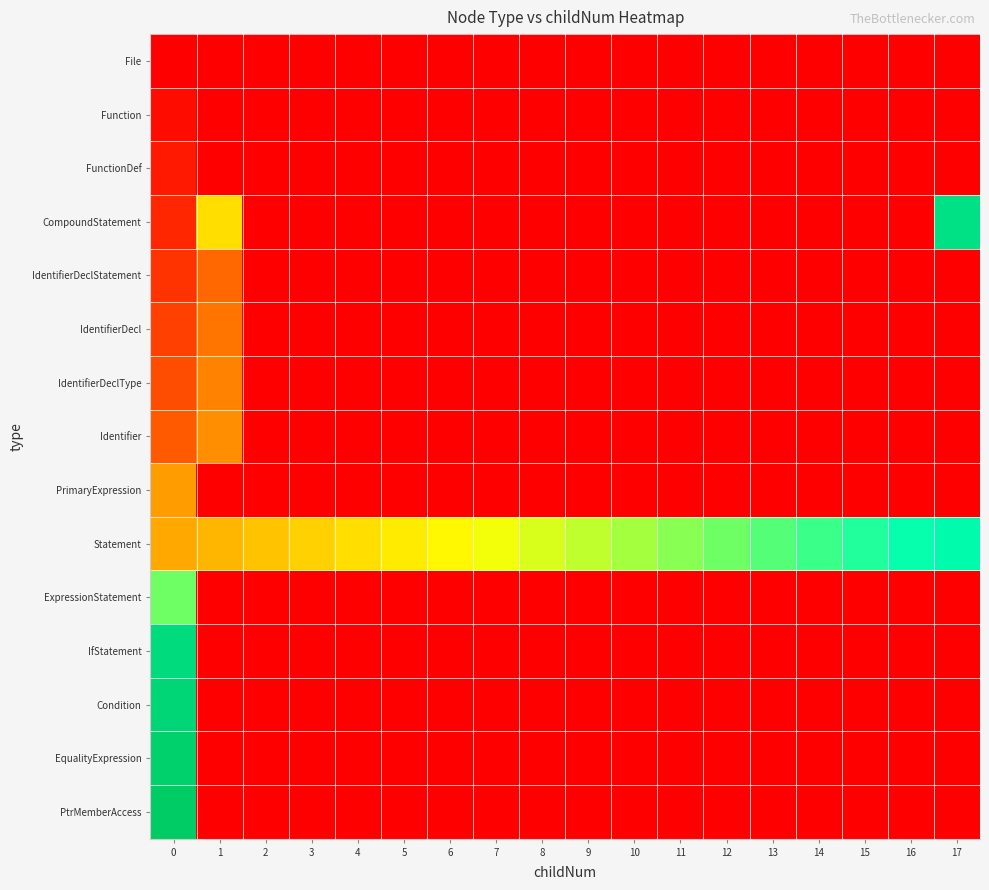

Rank the series at 2 from highest to lowest value.

row_9, row_0, row_1, row_2, row_3, row_4, row_5, row_6, row_7, row_8, row_10, row_11, row_12, row_13, row_14